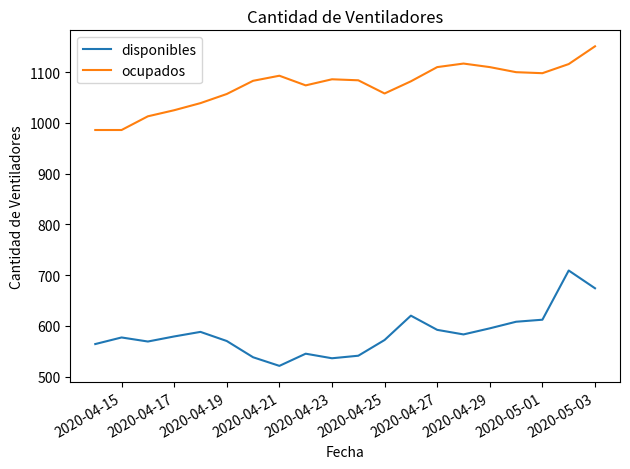

True or false: disponibles and ocupados intersect in this chart.

False